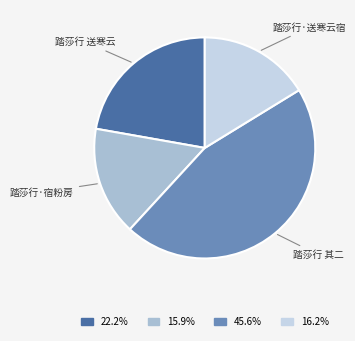

Is there any slice that represents more than half of the pie?

No